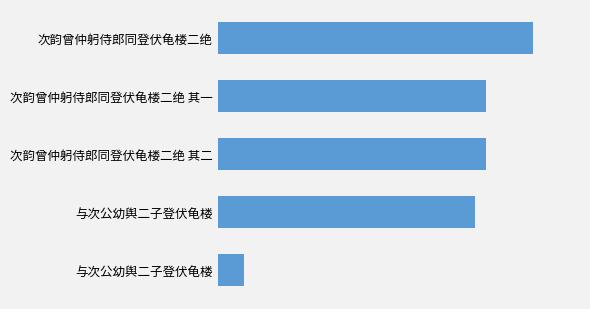

Are the bars horizontal?

Yes